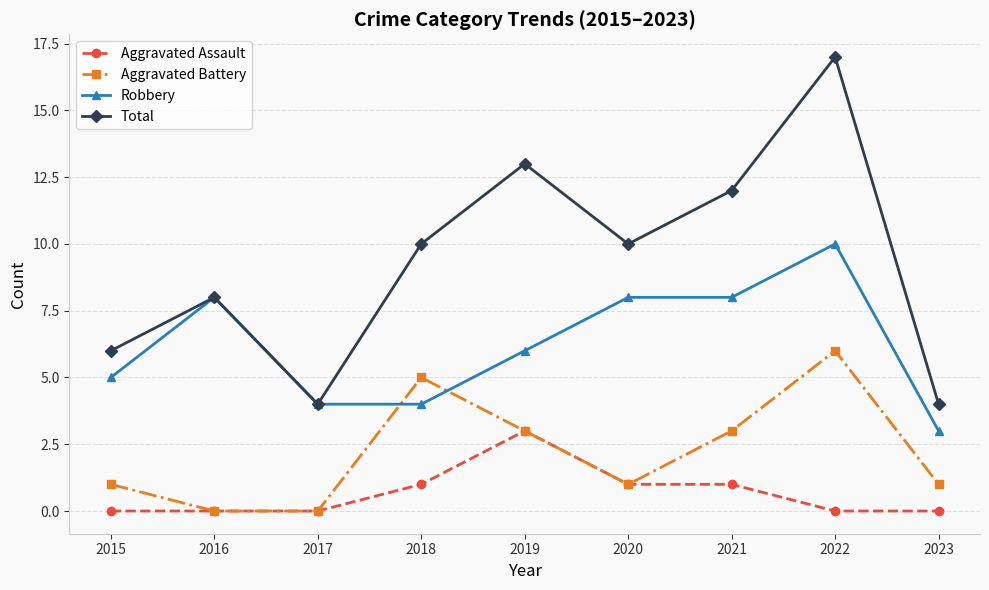

True or false: Aggravated Assault and Robbery cross at least once.

False